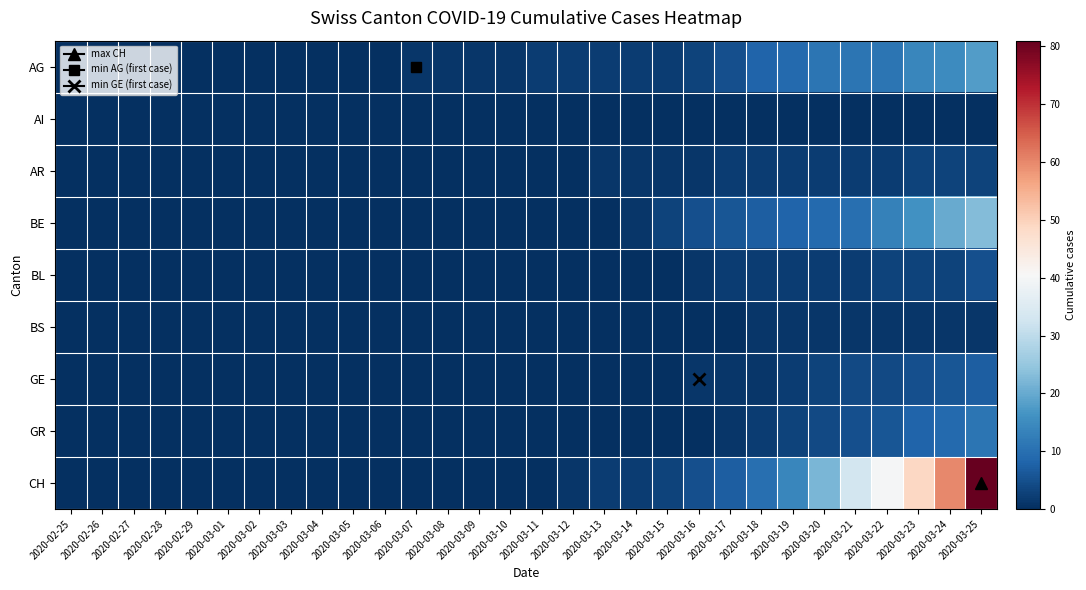

Reading left to right, extract all data points from this chart.

AG: 2020-02-25=0	2020-02-26=0	2020-02-27=0	2020-02-28=0	2020-02-29=0	2020-03-01=0	2020-03-02=0	2020-03-03=0	2020-03-04=0	2020-03-05=0	2020-03-06=0	2020-03-07=1	2020-03-08=1	2020-03-09=1	2020-03-10=1	2020-03-11=2	2020-03-12=2	2020-03-13=2	2020-03-14=2	2020-03-15=2	2020-03-16=3	2020-03-17=5	2020-03-18=8	2020-03-19=9	2020-03-20=11	2020-03-21=11	2020-03-22=11	2020-03-23=14	2020-03-24=15	2020-03-25=18
AI: 2020-02-25=0	2020-02-26=0	2020-02-27=0	2020-02-28=0	2020-02-29=0	2020-03-01=0	2020-03-02=0	2020-03-03=0	2020-03-04=0	2020-03-05=0	2020-03-06=0	2020-03-07=0	2020-03-08=0	2020-03-09=0	2020-03-10=0	2020-03-11=0	2020-03-12=0	2020-03-13=0	2020-03-14=0	2020-03-15=0	2020-03-16=0	2020-03-17=0	2020-03-18=0	2020-03-19=0	2020-03-20=0	2020-03-21=0	2020-03-22=0	2020-03-23=0	2020-03-24=0	2020-03-25=0
AR: 2020-02-25=0	2020-02-26=0	2020-02-27=0	2020-02-28=0	2020-02-29=0	2020-03-01=0	2020-03-02=0	2020-03-03=0	2020-03-04=0	2020-03-05=0	2020-03-06=0	2020-03-07=0	2020-03-08=0	2020-03-09=0	2020-03-10=0	2020-03-11=0	2020-03-12=0	2020-03-13=1	2020-03-14=1	2020-03-15=1	2020-03-16=1	2020-03-17=2	2020-03-18=2	2020-03-19=2	2020-03-20=2	2020-03-21=2	2020-03-22=2	2020-03-23=3	2020-03-24=3	2020-03-25=3
BE: 2020-02-25=0	2020-02-26=0	2020-02-27=0	2020-02-28=0	2020-02-29=0	2020-03-01=0	2020-03-02=0	2020-03-03=0	2020-03-04=0	2020-03-05=0	2020-03-06=0	2020-03-07=0	2020-03-08=0	2020-03-09=0	2020-03-10=0	2020-03-11=0	2020-03-12=0	2020-03-13=0	2020-03-14=1	2020-03-15=3	2020-03-16=5	2020-03-17=6	2020-03-18=7	2020-03-19=8	2020-03-20=9	2020-03-21=10	2020-03-22=13	2020-03-23=16	2020-03-24=20	2020-03-25=23
BL: 2020-02-25=0	2020-02-26=0	2020-02-27=0	2020-02-28=0	2020-02-29=0	2020-03-01=0	2020-03-02=0	2020-03-03=0	2020-03-04=0	2020-03-05=0	2020-03-06=0	2020-03-07=0	2020-03-08=0	2020-03-09=0	2020-03-10=0	2020-03-11=0	2020-03-12=0	2020-03-13=0	2020-03-14=0	2020-03-15=0	2020-03-16=1	2020-03-17=2	2020-03-18=2	2020-03-19=2	2020-03-20=2	2020-03-21=2	2020-03-22=3	2020-03-23=3	2020-03-24=3	2020-03-25=5
BS: 2020-02-25=0	2020-02-26=0	2020-02-27=0	2020-02-28=0	2020-02-29=0	2020-03-01=0	2020-03-02=0	2020-03-03=0	2020-03-04=0	2020-03-05=0	2020-03-06=0	2020-03-07=0	2020-03-08=0	2020-03-09=0	2020-03-10=0	2020-03-11=0	2020-03-12=0	2020-03-13=0	2020-03-14=0	2020-03-15=0	2020-03-16=0	2020-03-17=0	2020-03-18=1	2020-03-19=1	2020-03-20=1	2020-03-21=1	2020-03-22=1	2020-03-23=1	2020-03-24=1	2020-03-25=1
GE: 2020-02-25=0	2020-02-26=0	2020-02-27=0	2020-02-28=0	2020-02-29=0	2020-03-01=0	2020-03-02=0	2020-03-03=0	2020-03-04=0	2020-03-05=0	2020-03-06=0	2020-03-07=0	2020-03-08=0	2020-03-09=0	2020-03-10=0	2020-03-11=0	2020-03-12=0	2020-03-13=0	2020-03-14=0	2020-03-15=0	2020-03-16=1	2020-03-17=1	2020-03-18=1	2020-03-19=2	2020-03-20=3	2020-03-21=4	2020-03-22=4	2020-03-23=5	2020-03-24=6	2020-03-25=7
GR: 2020-02-25=0	2020-02-26=0	2020-02-27=0	2020-02-28=0	2020-02-29=0	2020-03-01=0	2020-03-02=0	2020-03-03=0	2020-03-04=0	2020-03-05=0	2020-03-06=0	2020-03-07=0	2020-03-08=0	2020-03-09=0	2020-03-10=0	2020-03-11=0	2020-03-12=0	2020-03-13=0	2020-03-14=0	2020-03-15=0	2020-03-16=0	2020-03-17=1	2020-03-18=2	2020-03-19=3	2020-03-20=4	2020-03-21=5	2020-03-22=6	2020-03-23=8	2020-03-24=9	2020-03-25=11
CH: 2020-02-25=0	2020-02-26=0	2020-02-27=0	2020-02-28=0	2020-02-29=0	2020-03-01=0	2020-03-02=0	2020-03-03=0	2020-03-04=0	2020-03-05=0	2020-03-06=0	2020-03-07=0	2020-03-08=0	2020-03-09=0	2020-03-10=0	2020-03-11=0	2020-03-12=1	2020-03-13=2	2020-03-14=2	2020-03-15=3	2020-03-16=5	2020-03-17=7	2020-03-18=10	2020-03-19=14	2020-03-20=22	2020-03-21=33	2020-03-22=40	2020-03-23=49	2020-03-24=60	2020-03-25=81